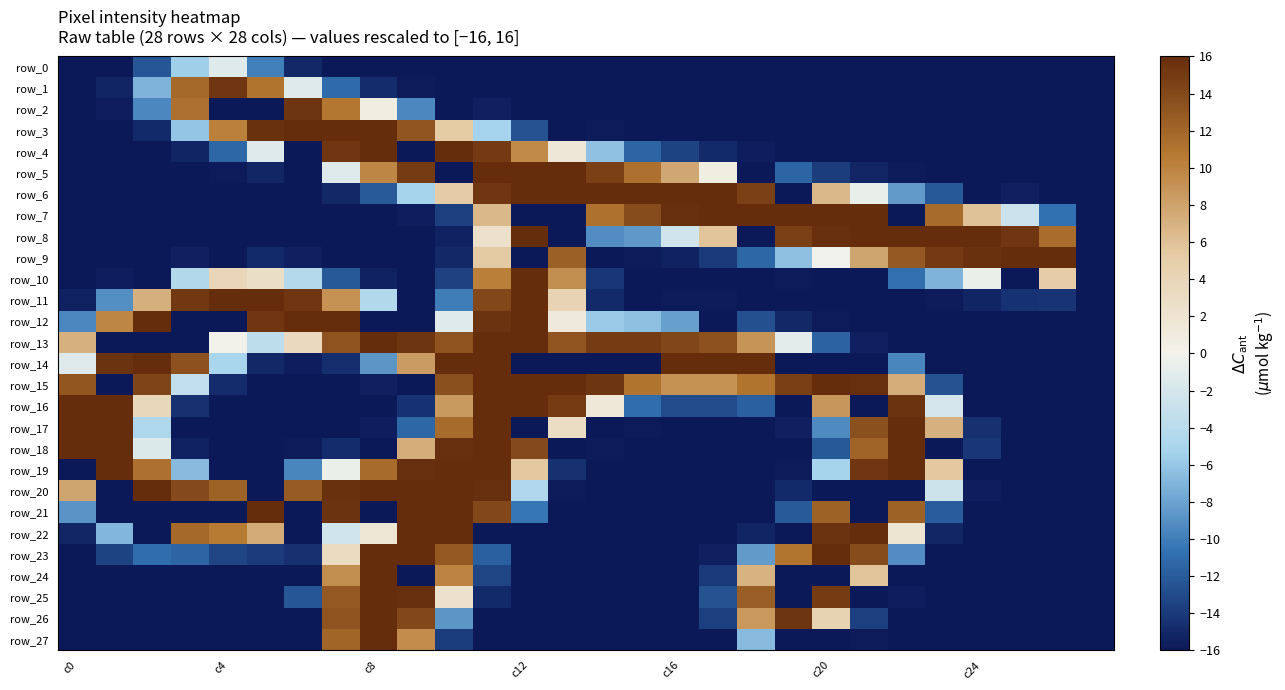

Which series has the largest range (max minus min)?

row_3